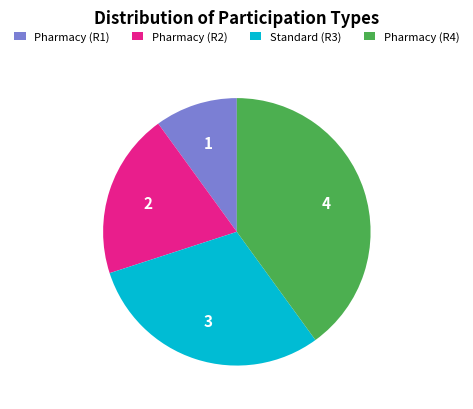

Approximately how many times larger is the value at Pharmacy (R1) compared to Pharmacy (R2)?

0.5